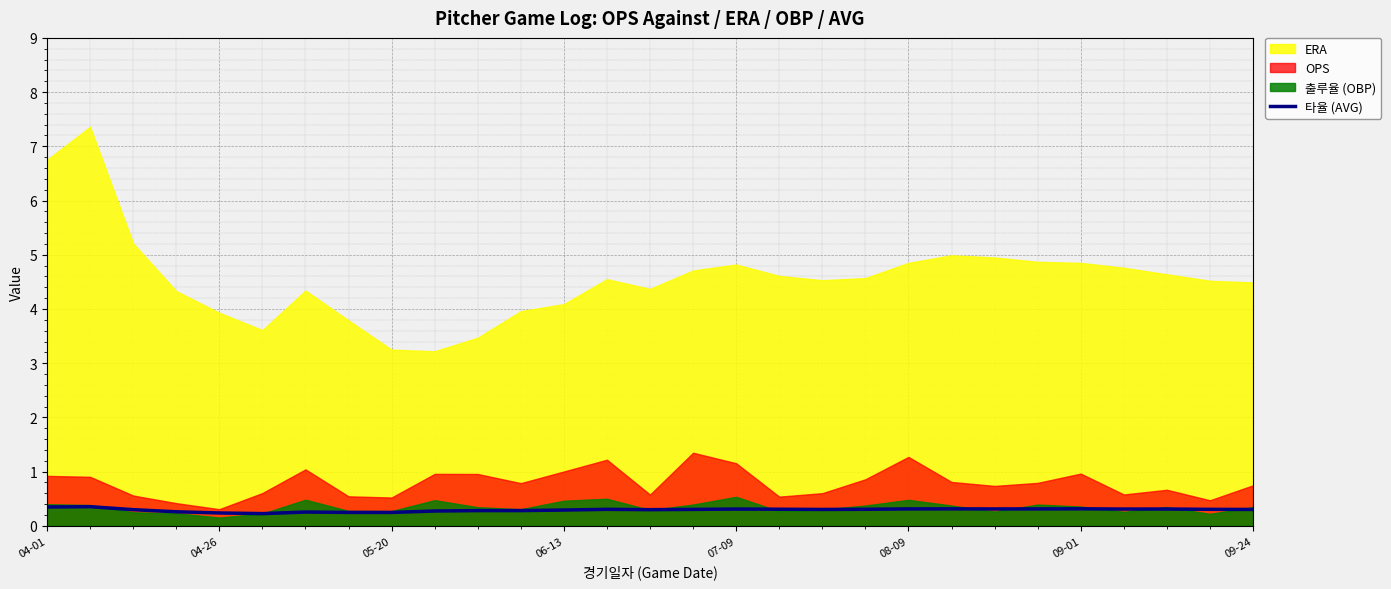

How many points are lower than both their immediate neighbors (excluding endpoints)?

5